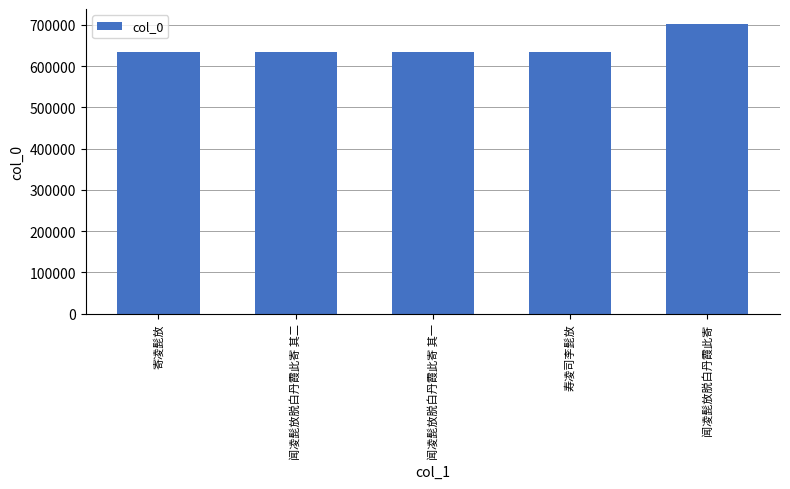

How many bars are there in total?

5